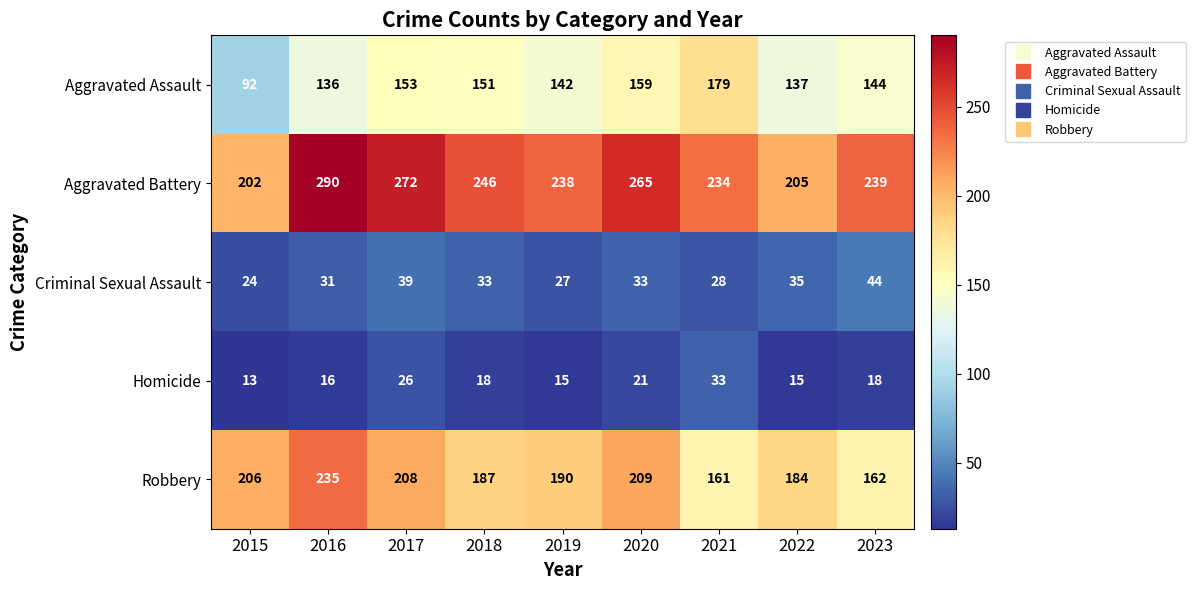

Rank the series at 2016 from highest to lowest value.

Aggravated Battery, Robbery, Aggravated Assault, Criminal Sexual Assault, Homicide